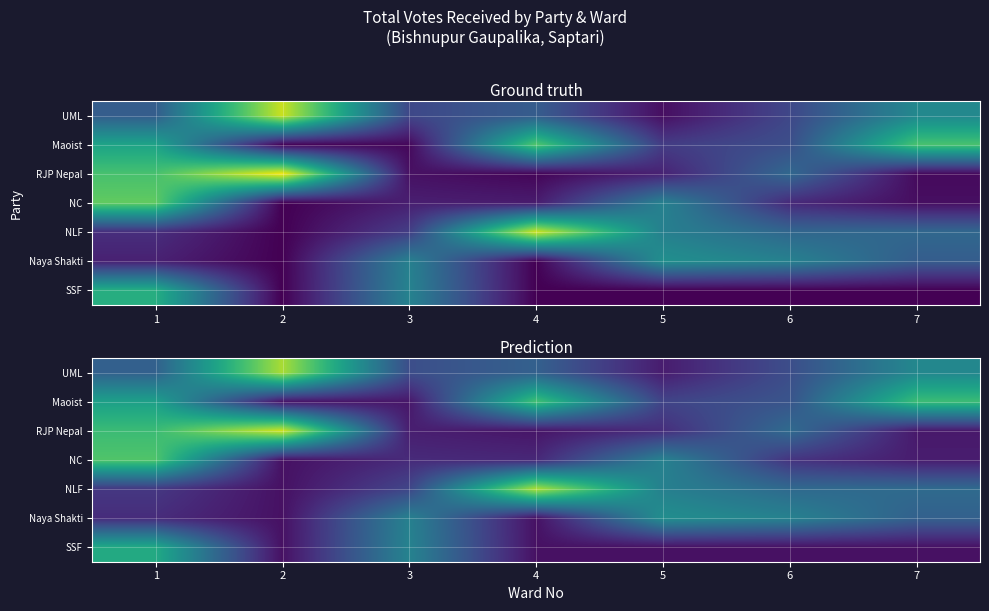

What is the spread (max minus min) of values at 1?

270.0